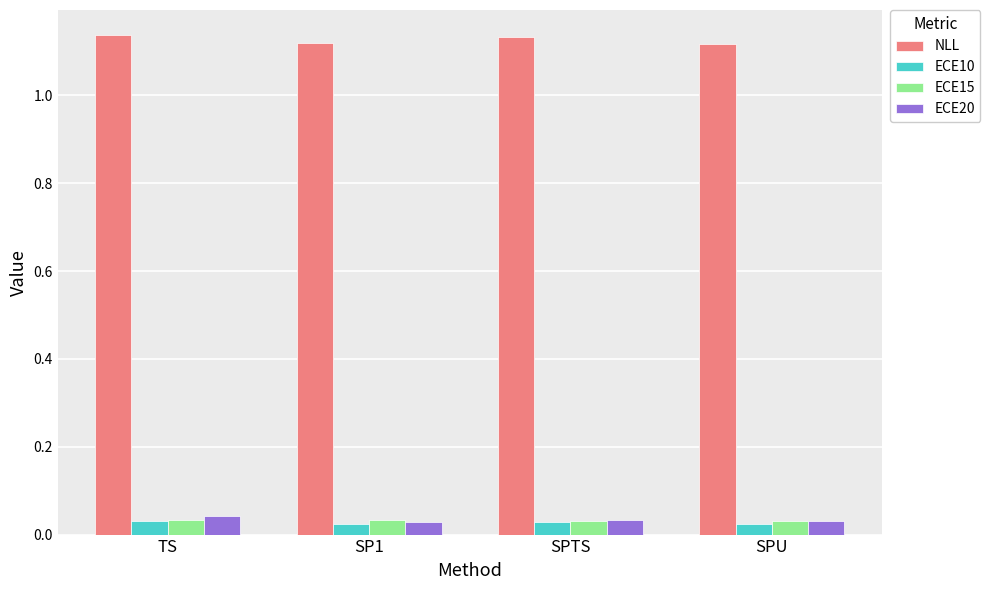

The ECE15 series shows 0.1 at SPU. True or false?

False